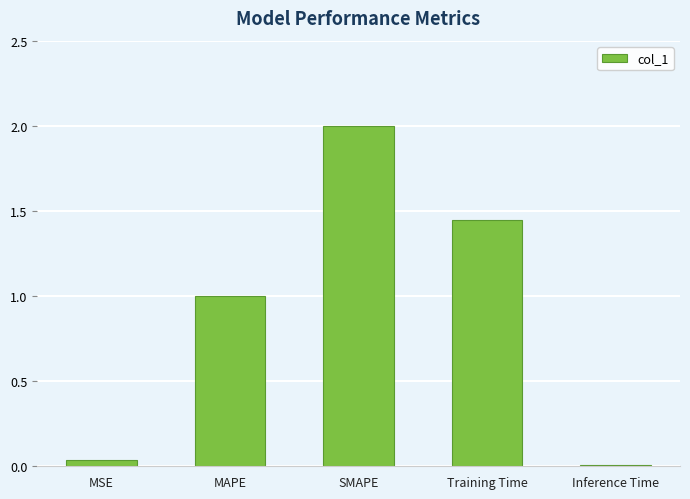

How many categories are shown in the chart?

5